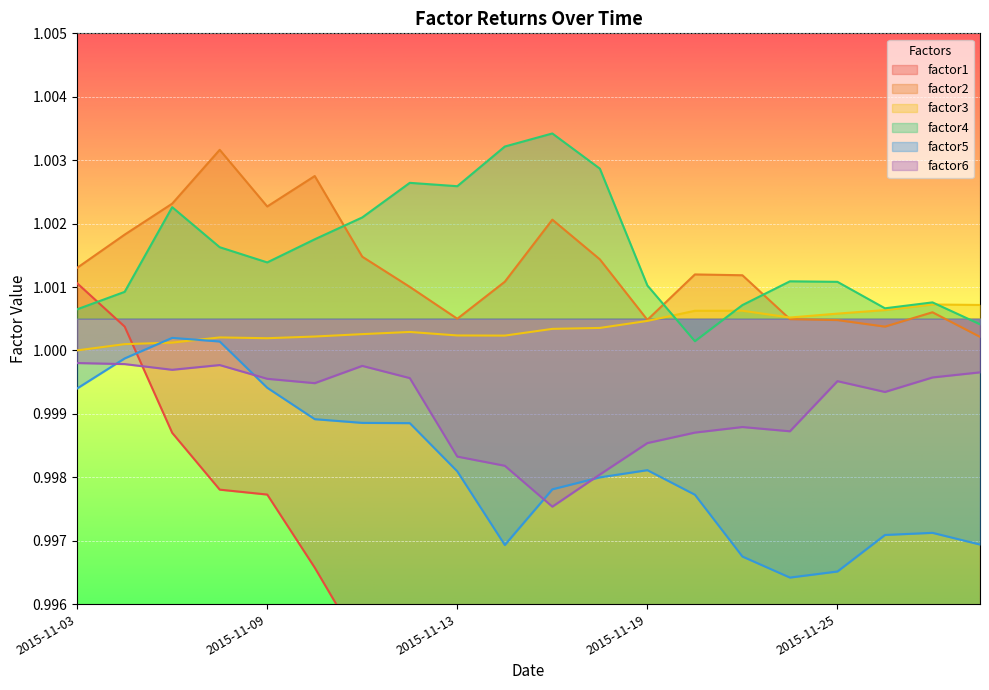

True or false: factor3 and factor5 intersect in this chart.

True